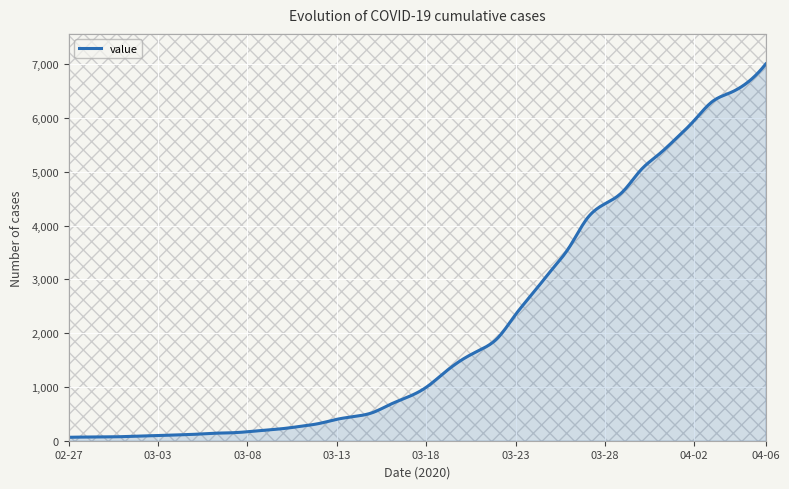

What is the difference between the maximum and minimum values?

6940.0